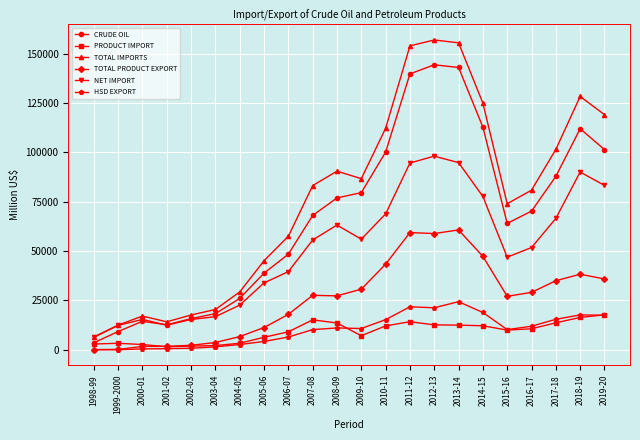

What is the total value across all series at 2003-04?

62621.0